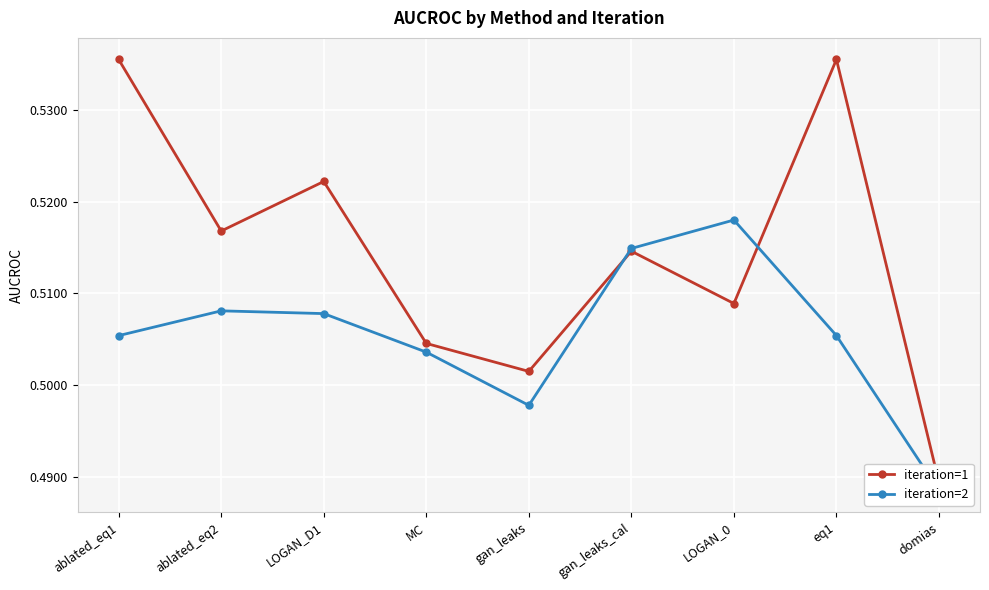

What position from the left is LOGAN_D1?

3